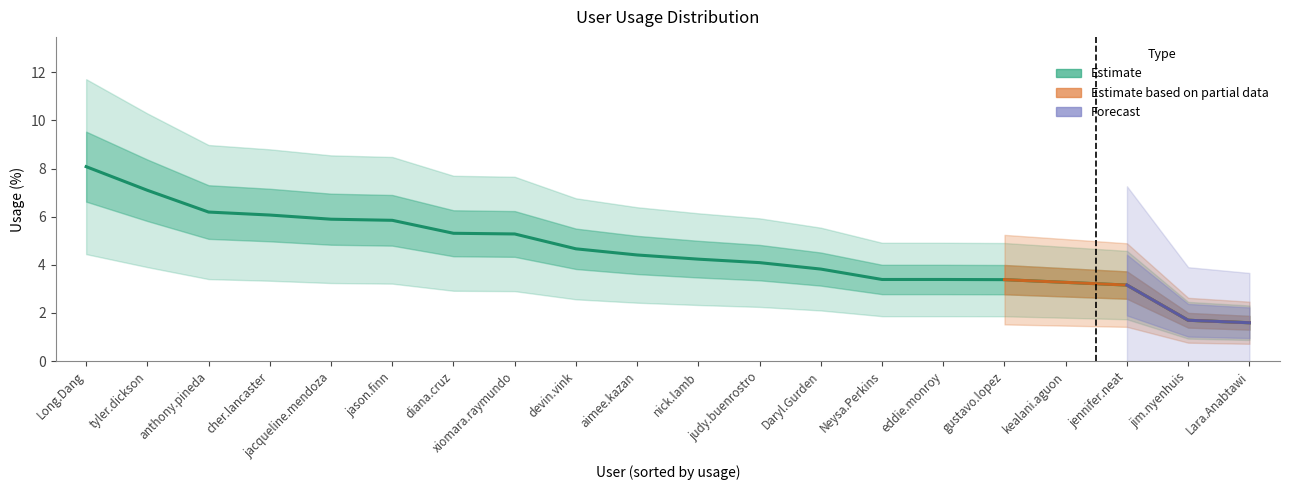

How many data points are less than 4?

8